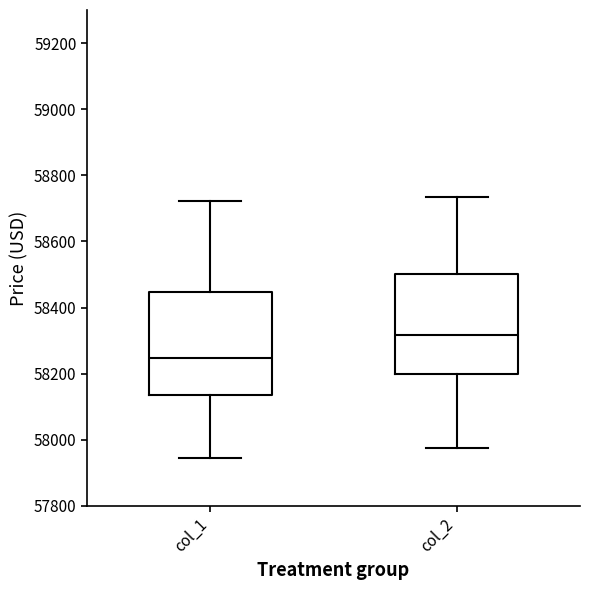

Reading left to right, read every box against the y-axis: the position of its median line, the range the box covers, and the ends of its whiskers. The values are not printed on the chart, so give them approximately, as read against the axis.

col_1: median 58240, box 58140 to 58440, whiskers 57940 to 58720
col_2: median 58320, box 58200 to 58500, whiskers 57980 to 58740